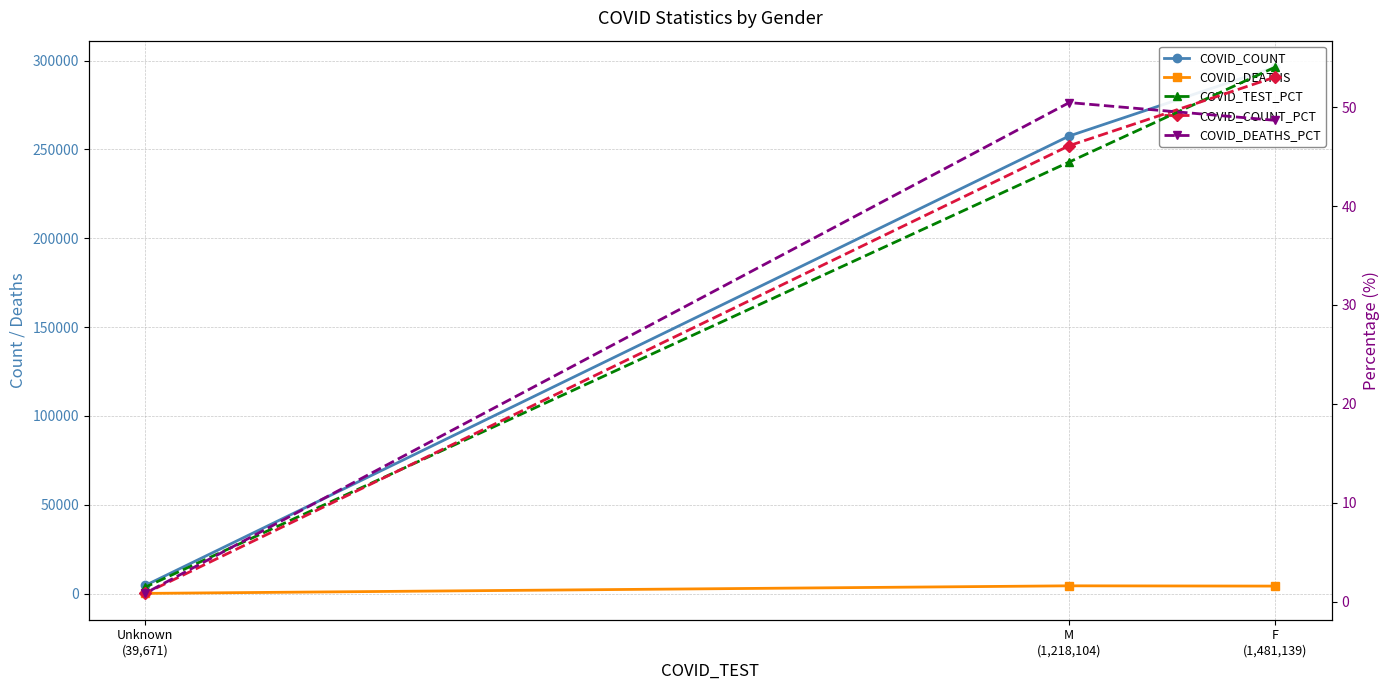

Count the number of categories in the chart.

3